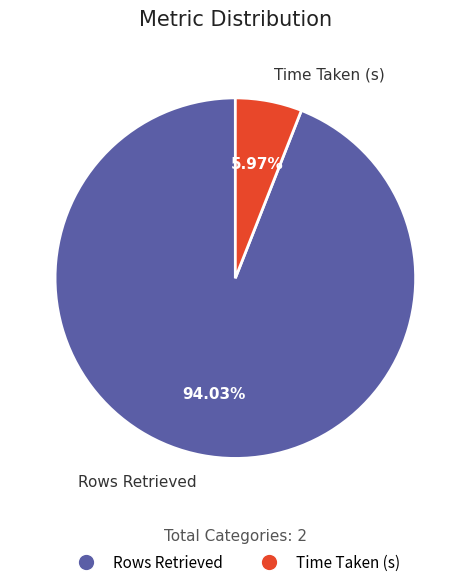

What is the largest slice in the pie chart?

Rows Retrieved